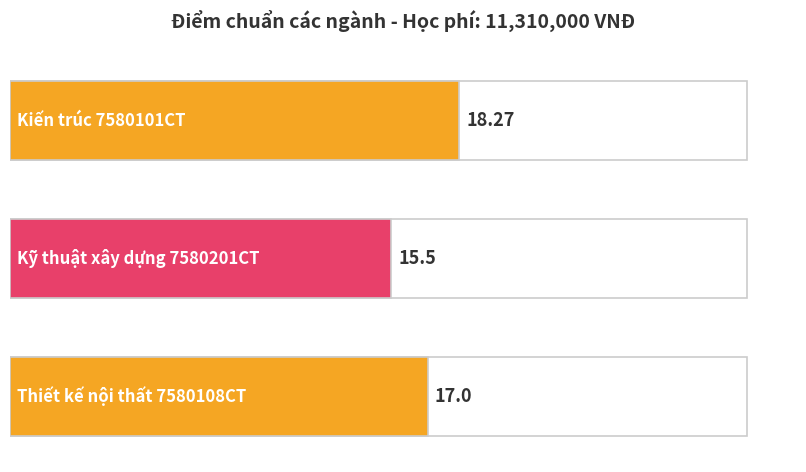

True or false: the data shows 4.5 at Kiến trúc 7580101CT.

False